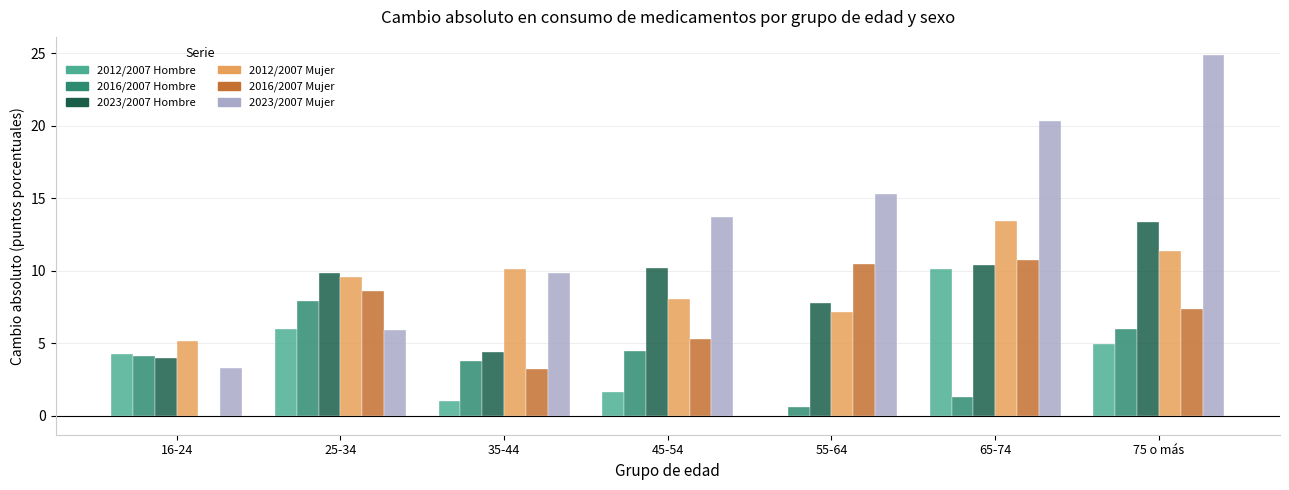

What are all the series names shown in the legend?

2012/2007 Hombre, 2016/2007 Hombre, 2023/2007 Hombre, 2012/2007 Mujer, 2016/2007 Mujer, 2023/2007 Mujer